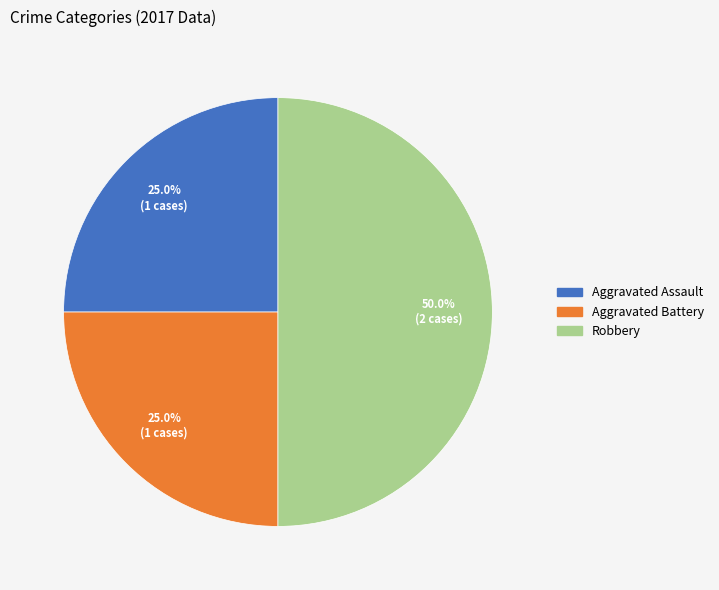

To the nearest percent, what is the average slice percentage?

33%